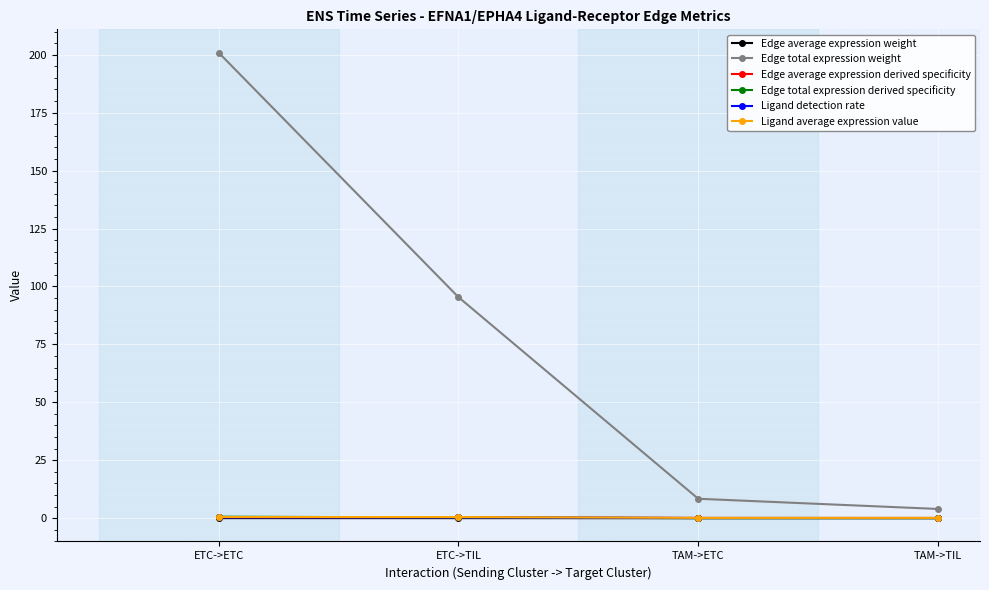

How many lines are shown in the chart?

6